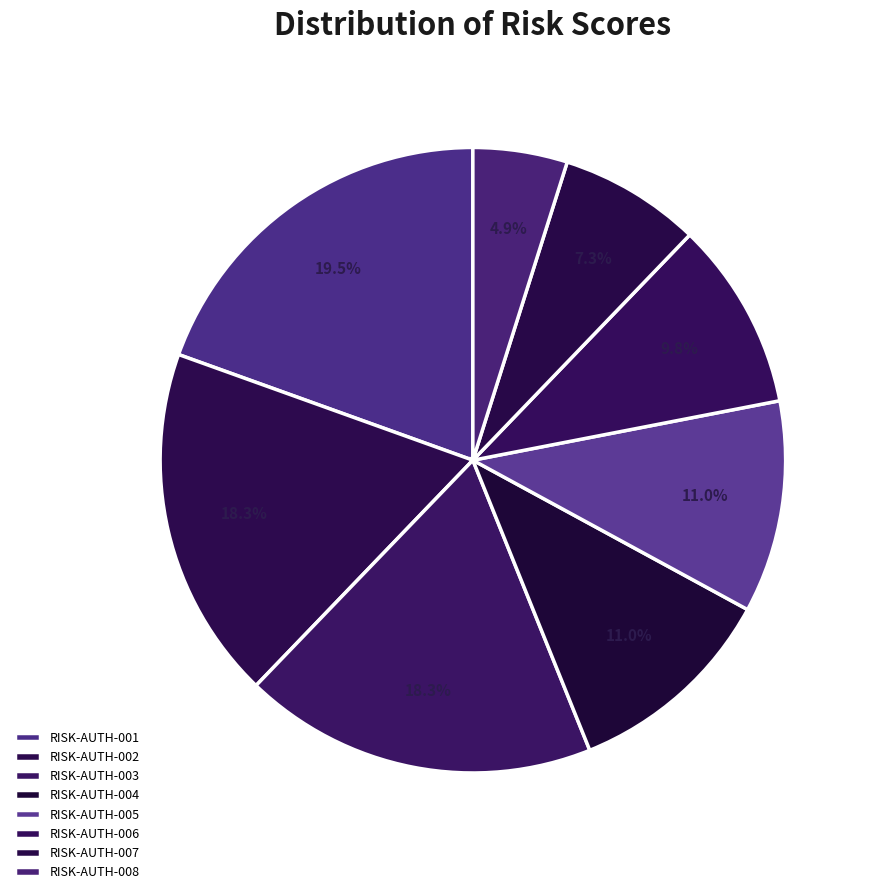

What is the total percentage of RISK-AUTH-005 and RISK-AUTH-006?

20.7%